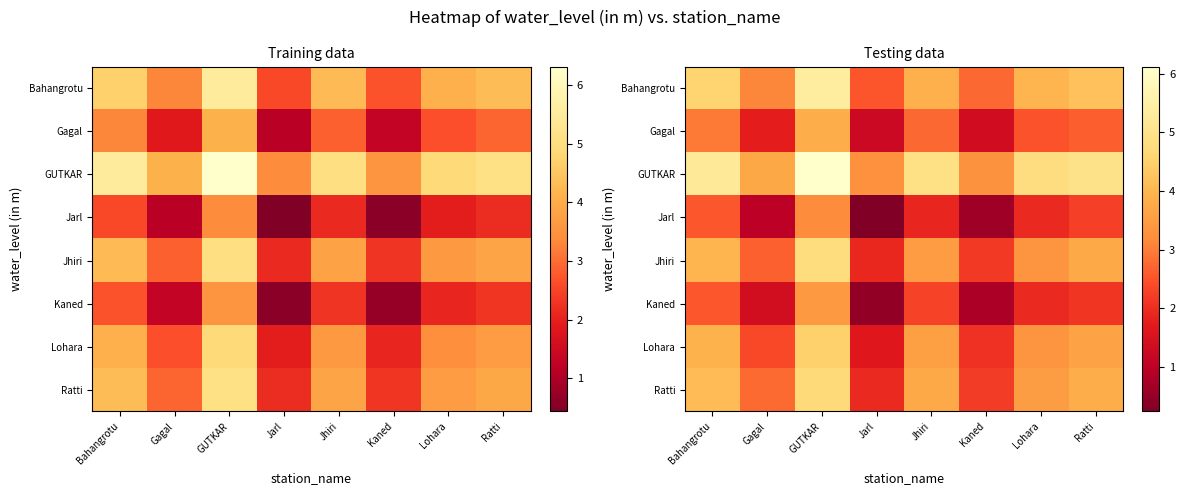

What is the sum of all Gagal values?

19.1